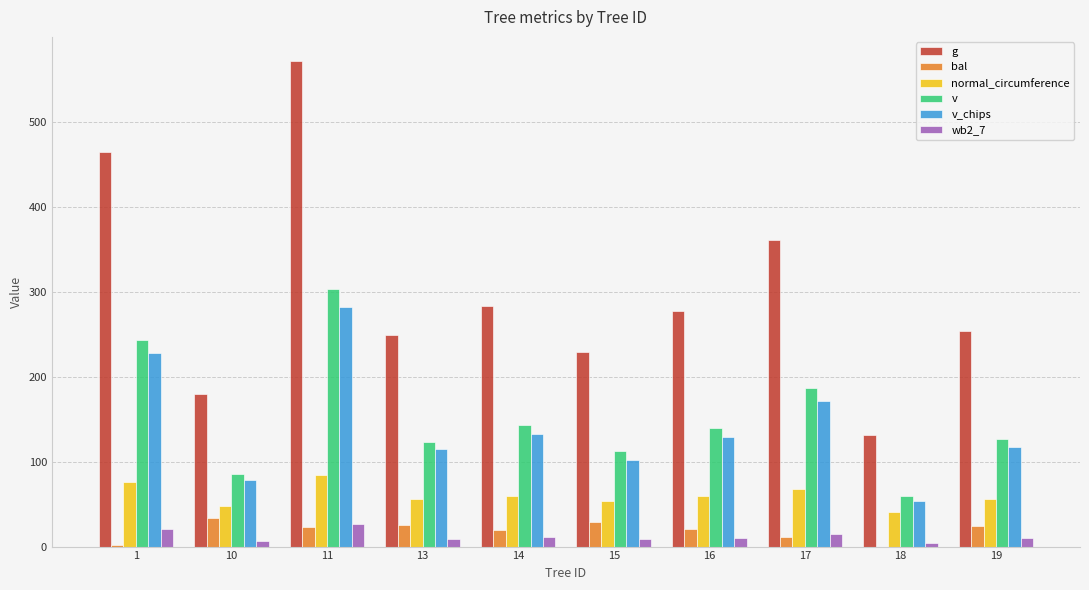

Is the value of bal at 19 greater than the value of v at 14?

No